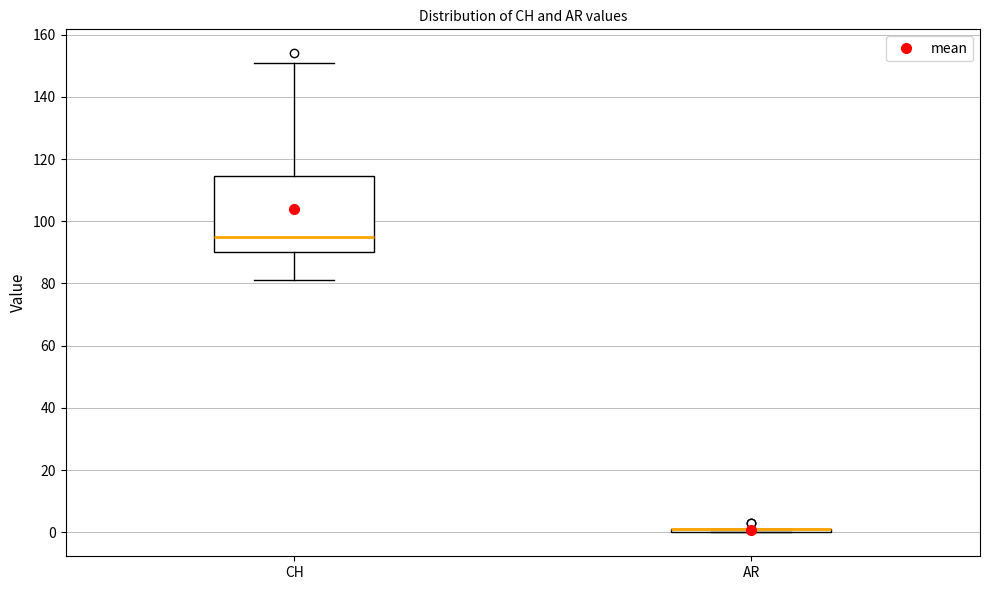

Which box is the tallest, from its lower edge to its upper edge?

CH